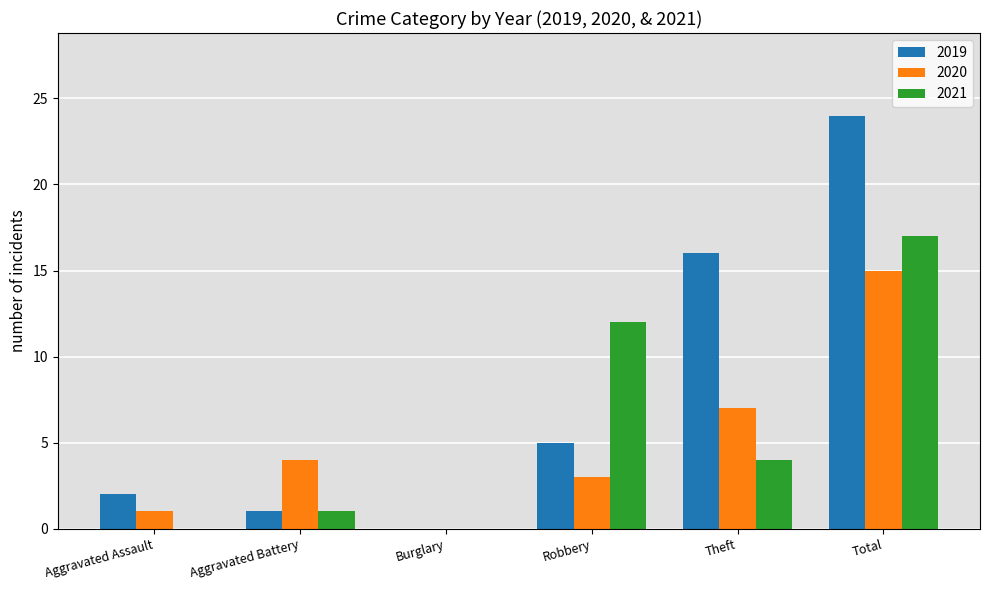

Are the bars horizontal?

No